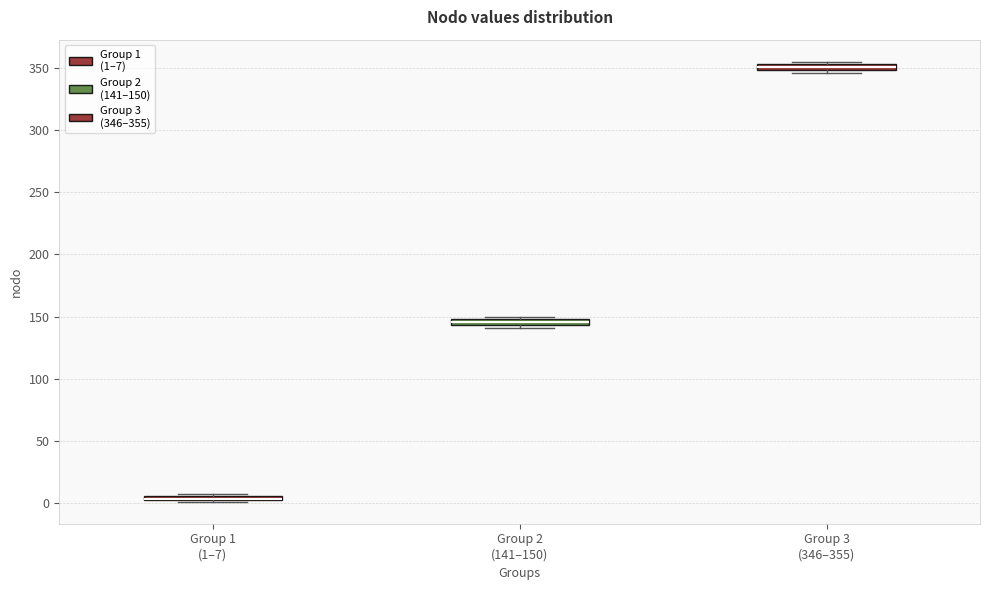

Where is the upper edge of the box for Group 3 (346–355) on the y-axis? The values are not printed on the chart, so give them approximately, as read against the axis.

355